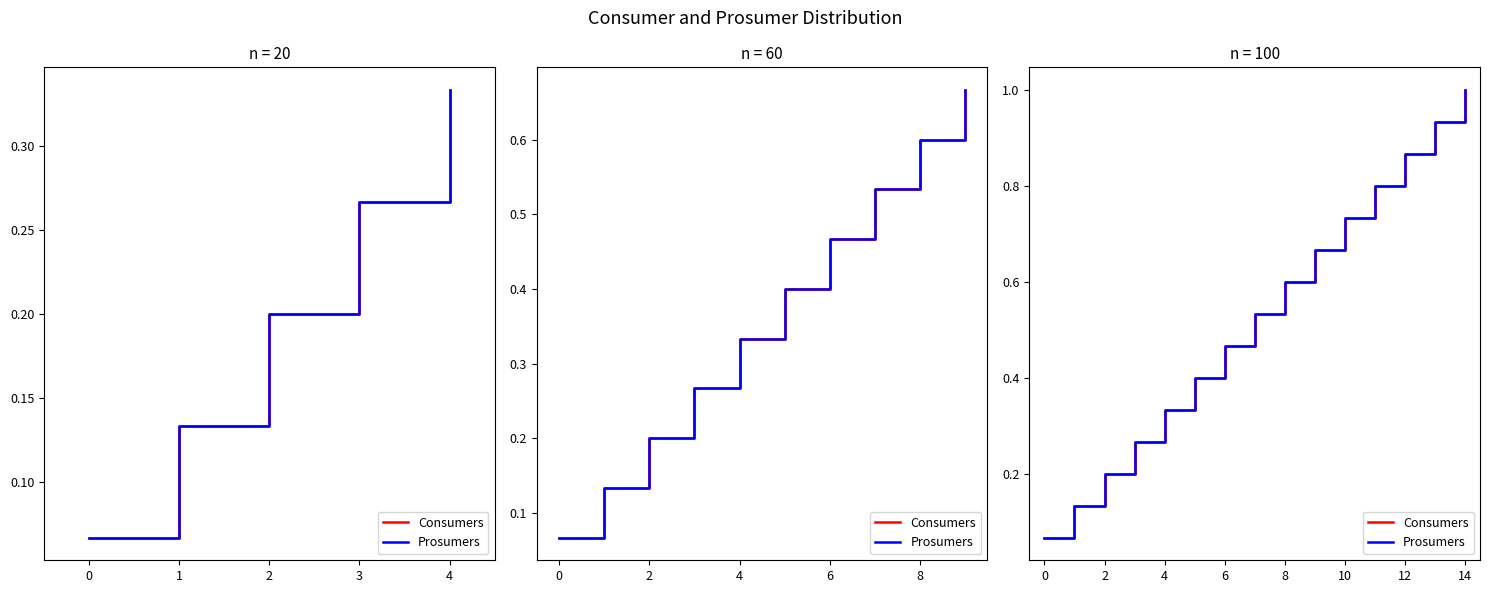

True or false: Consumers and Prosumers intersect in this chart.

False